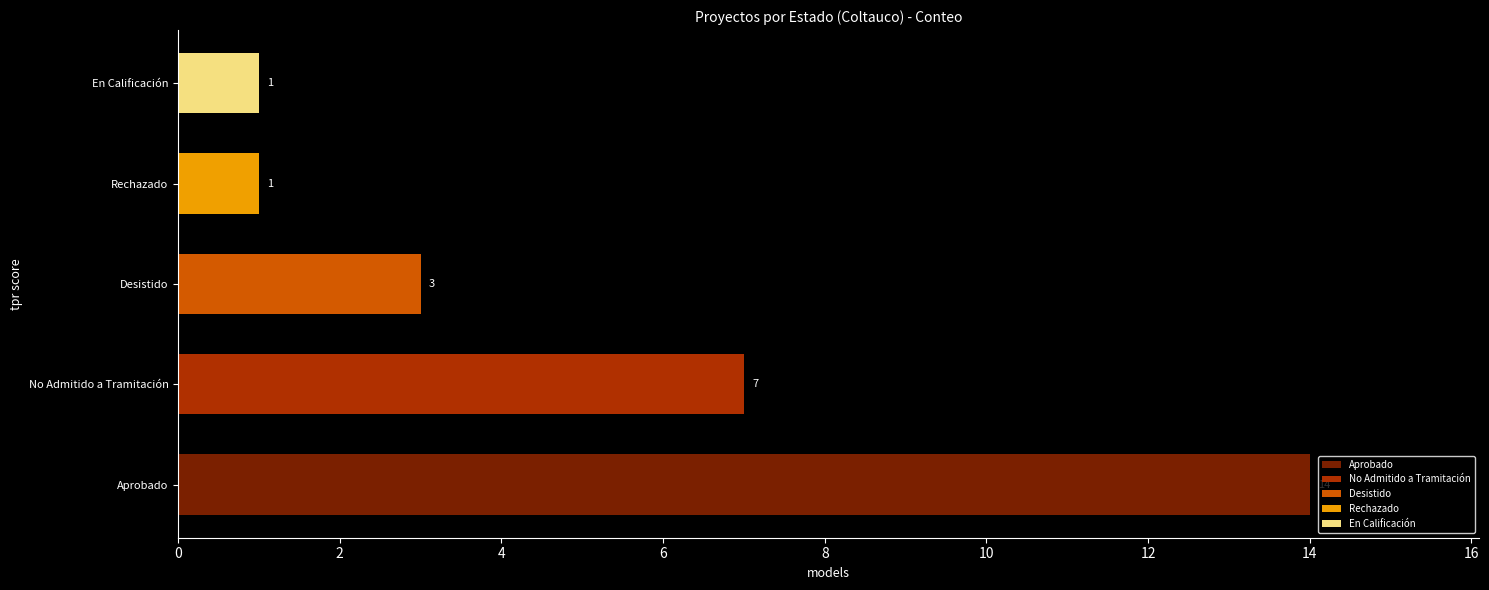

What is the average value?

5